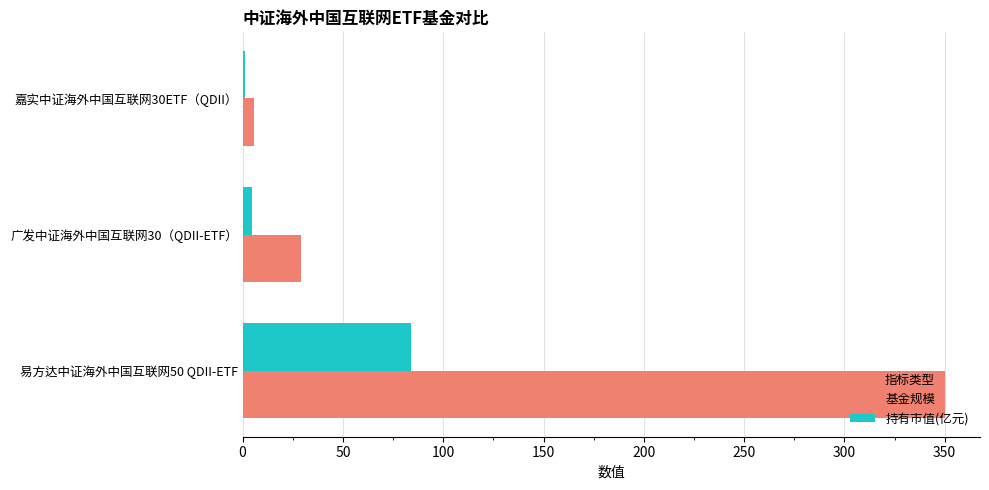

What is the total value across all series at 易方达中证海外中国互联网50 QDII-ETF?

434.0